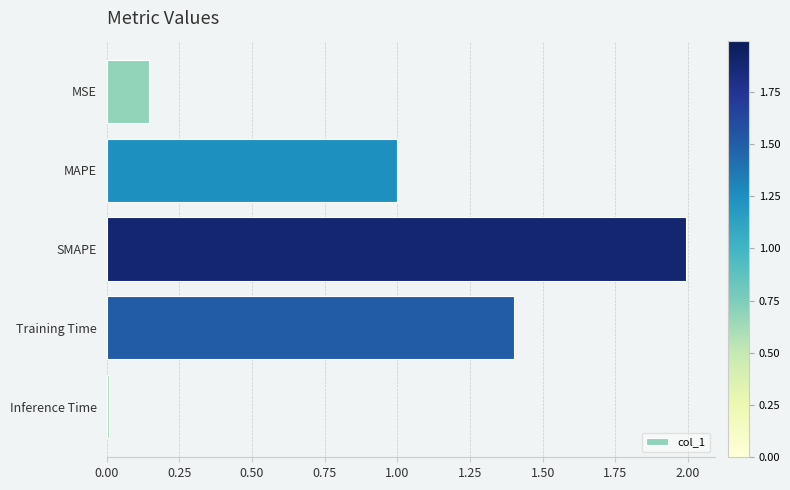

The value at Training Time is 1.4. True or false?

True